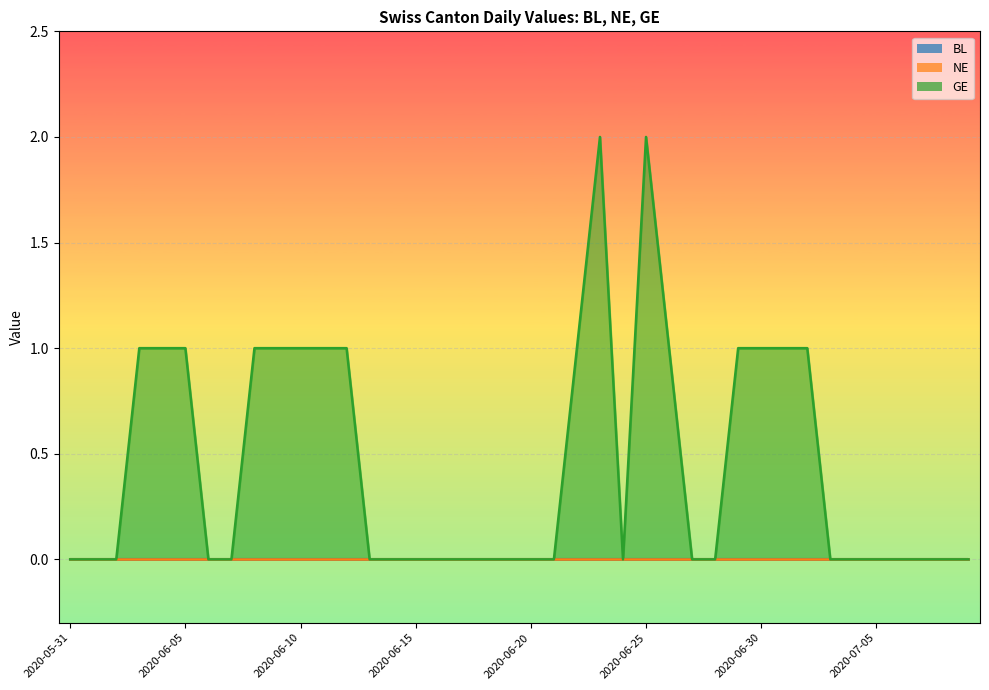

How many values in GE are above zero?

16